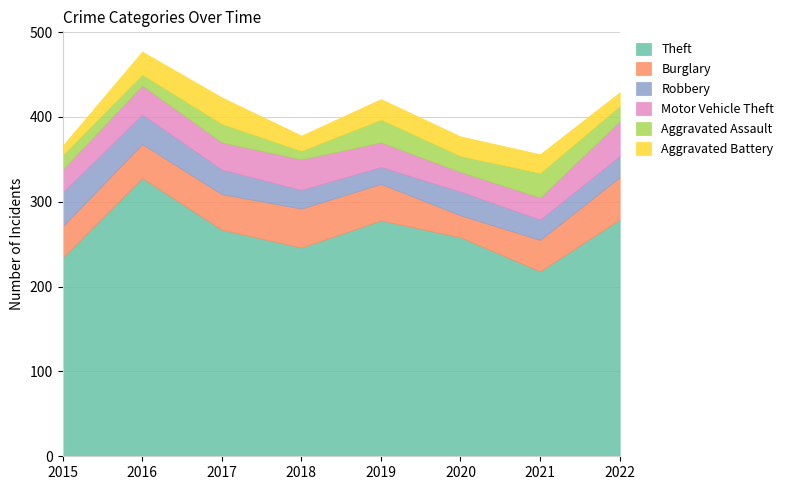

Count the Aggravated Battery values in the range 18 to 27.

5